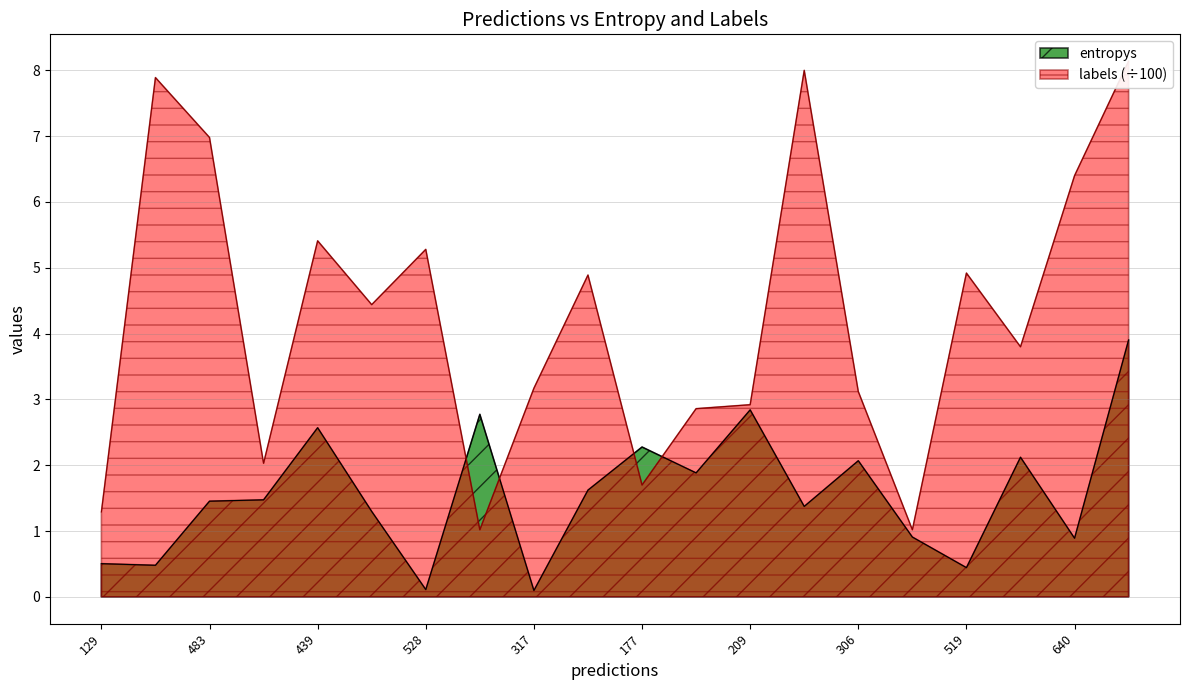

Where is labels nearest to the value 4?

17